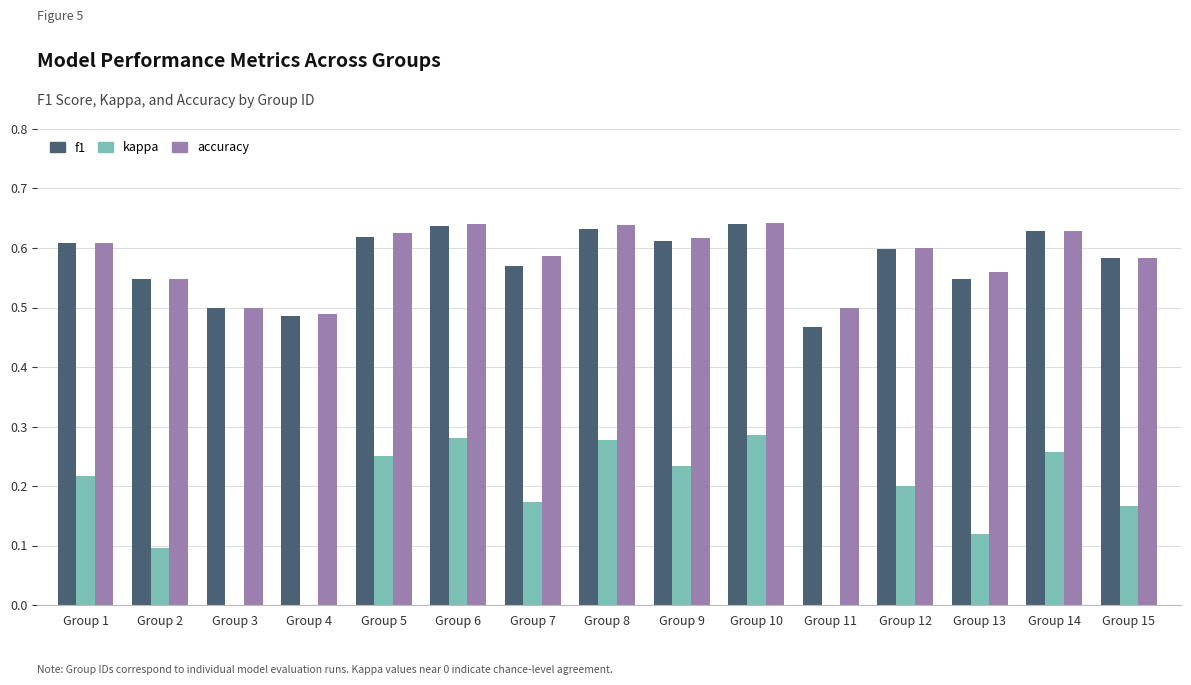

How many data points does each series have?

15